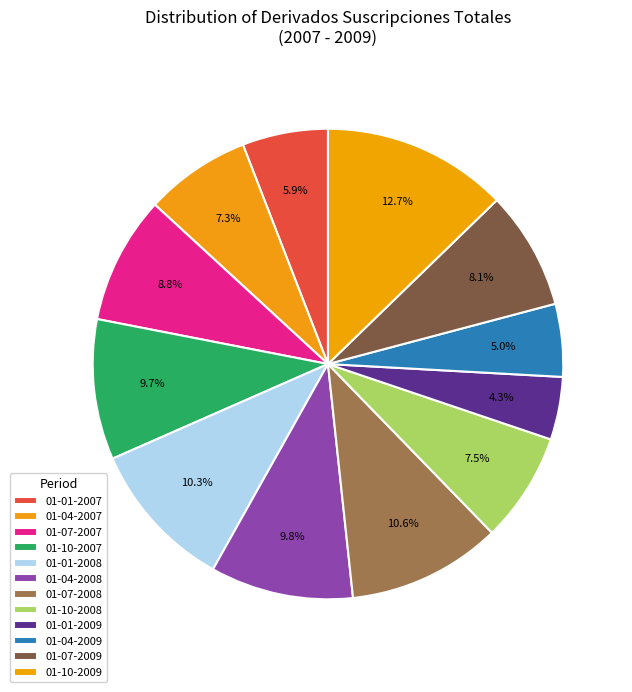

How many slices are in this pie chart?

12